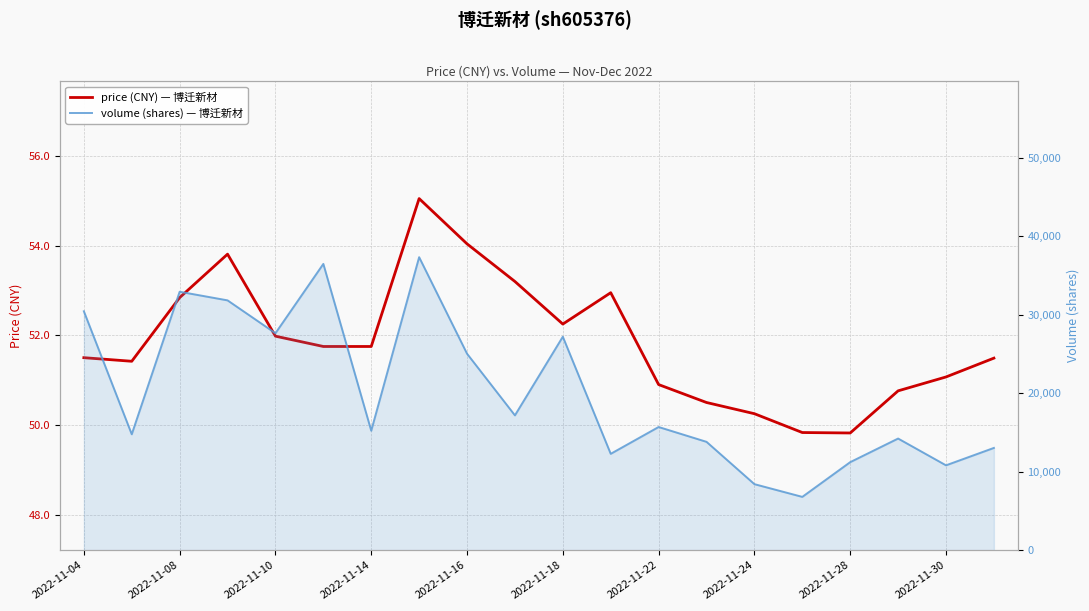

Is this an area chart (filled region under the line)?

No